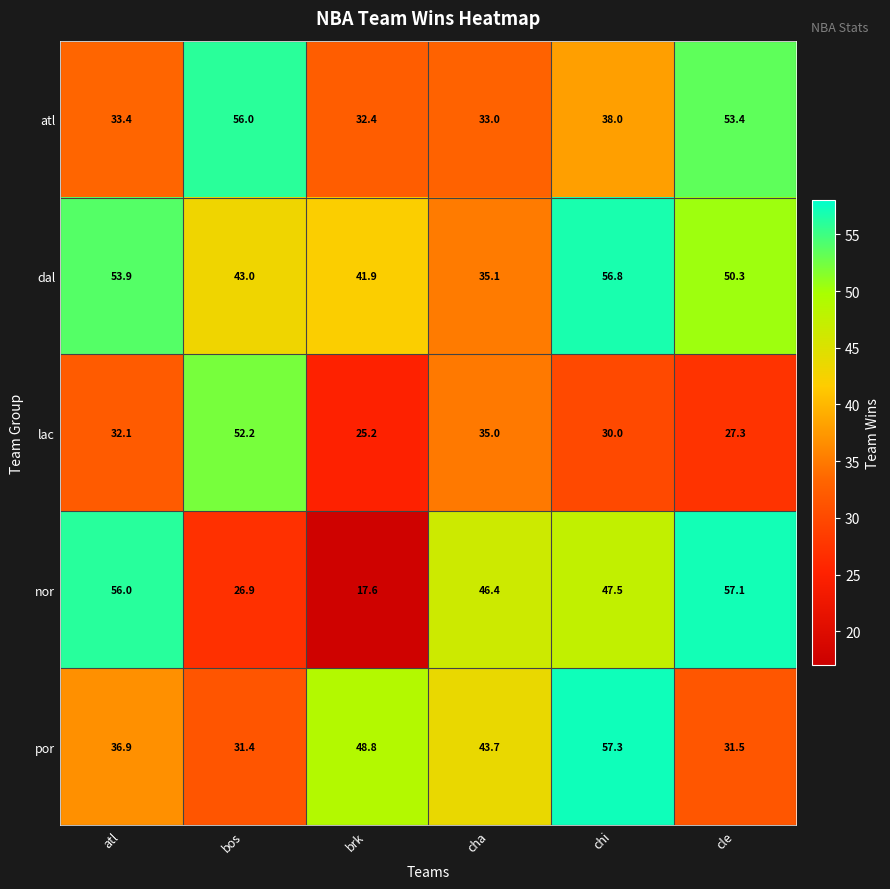

What is the sum of all atl values?

246.2